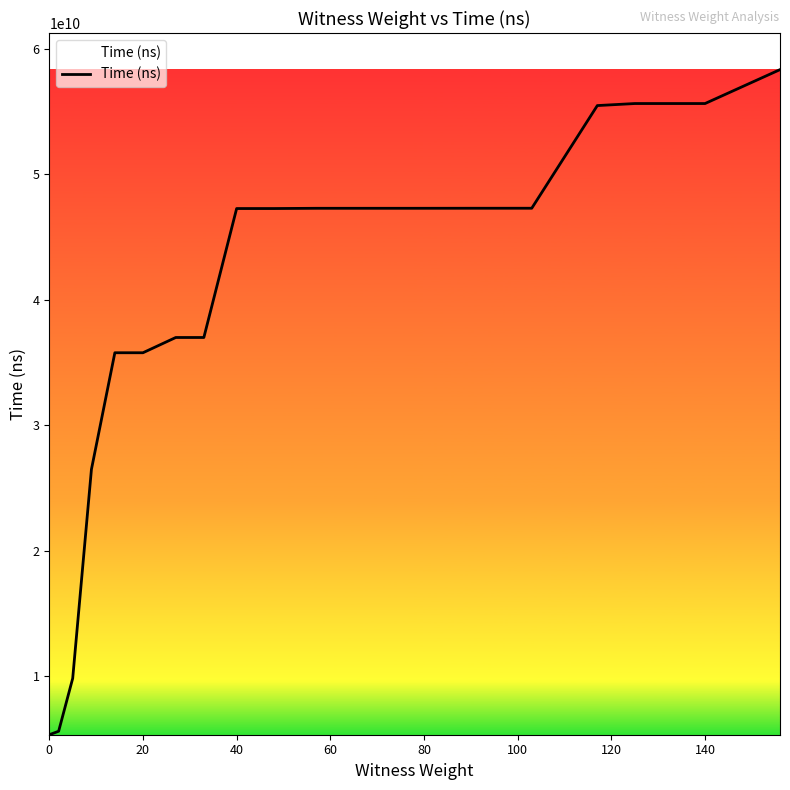

What is the difference between the maximum and minimum values?

52981128300